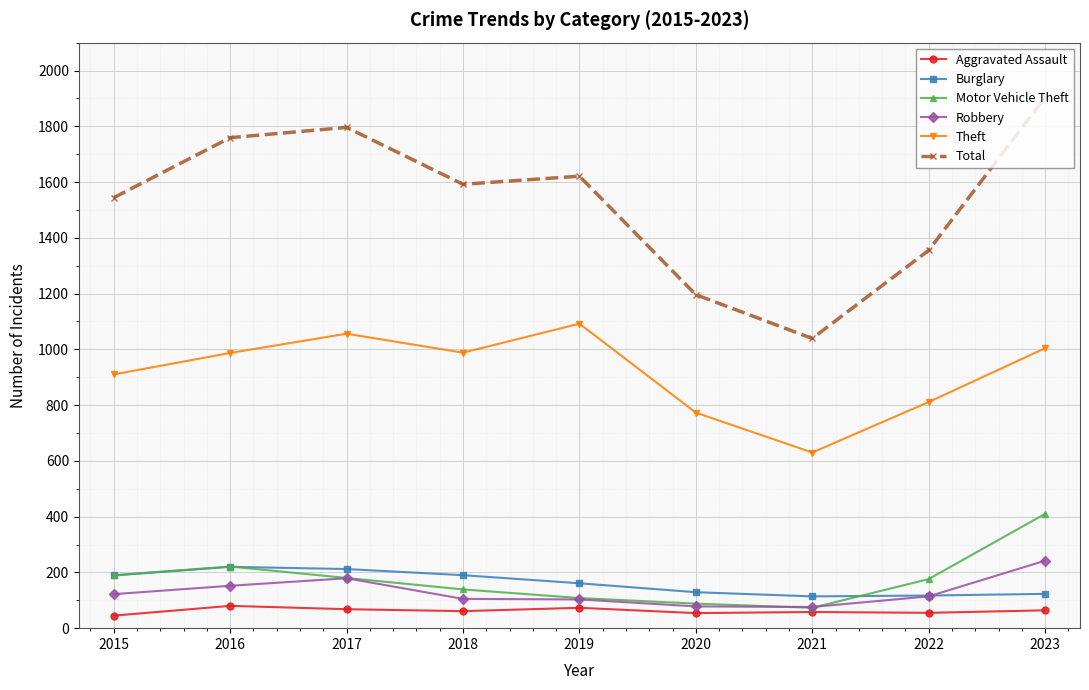

At which category is the sum across all series the highest?

2023